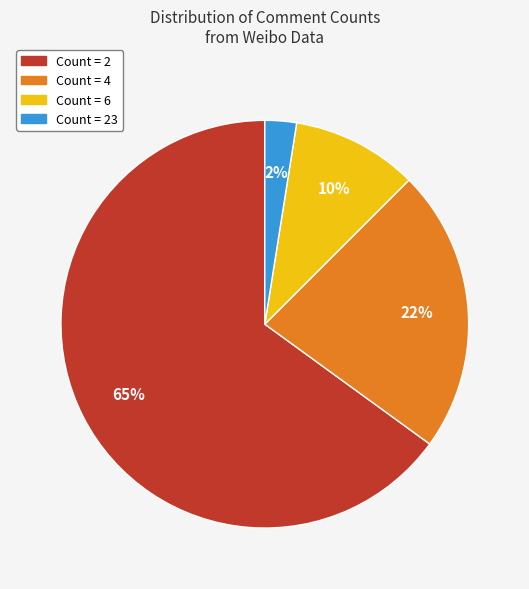

To the nearest percent, what is the average slice percentage?

25%